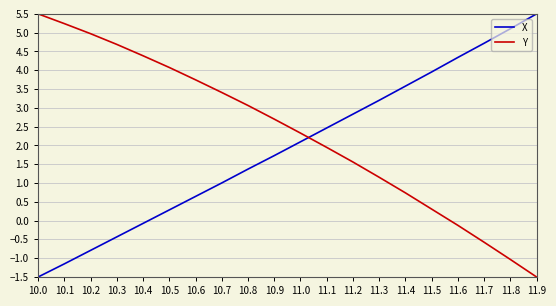

Where is Y nearest to the value 2?

11.1